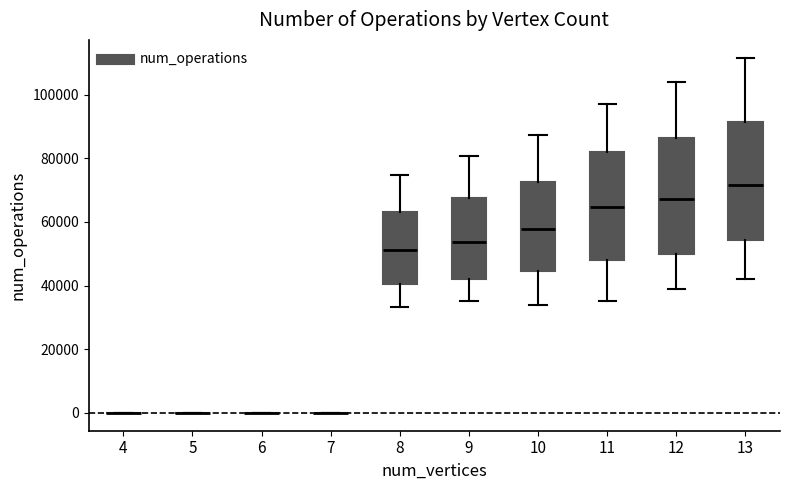

Reading left to right, read every box against the y-axis: the position of its median line, the range the box covers, and the ends of its whiskers. The values are not printed on the chart, so give them approximately, as read against the axis.

4: box collapsed to a line at 0, whiskers 0 to 0
5: box collapsed to a line at 0, whiskers 0 to 0
6: box collapsed to a line at 0, whiskers 0 to 0
7: box collapsed to a line at 0, whiskers 0 to 0
8: median 52000, box 40000 to 64000, whiskers 34000 to 74000
9: median 54000, box 42000 to 68000, whiskers 36000 to 80000
10: median 58000, box 44000 to 72000, whiskers 34000 to 88000
11: median 64000, box 48000 to 82000, whiskers 36000 to 96000
12: median 68000, box 50000 to 86000, whiskers 38000 to 104000
13: median 72000, box 54000 to 92000, whiskers 42000 to 112000